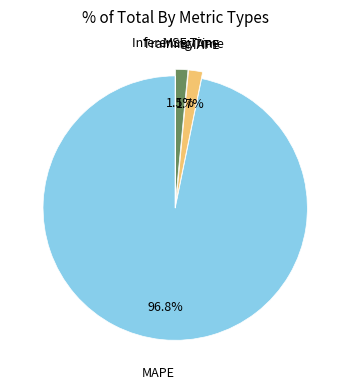

Does any single category account for the majority?

Yes